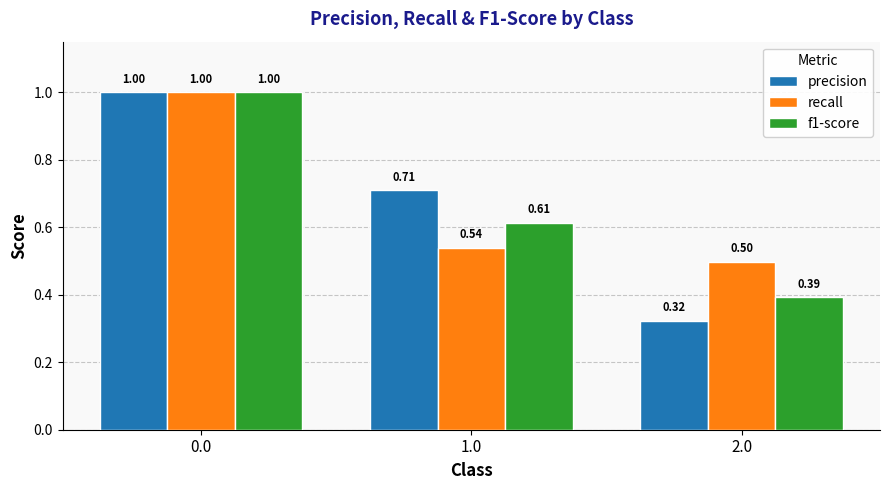

The value of f1-score at 0.0 is 1.0. True or false?

True